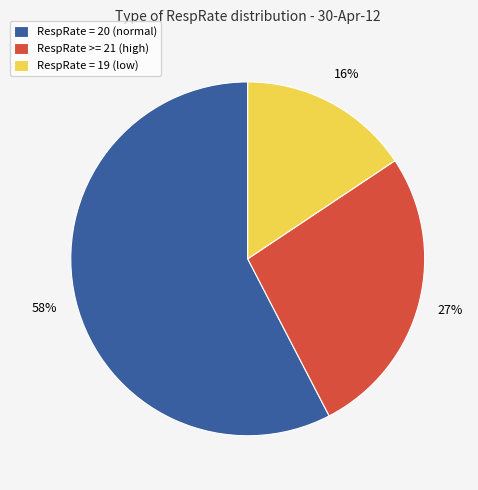

Between RespRate = 19 (low) and RespRate = 20 (normal), which is larger?

RespRate = 20 (normal)